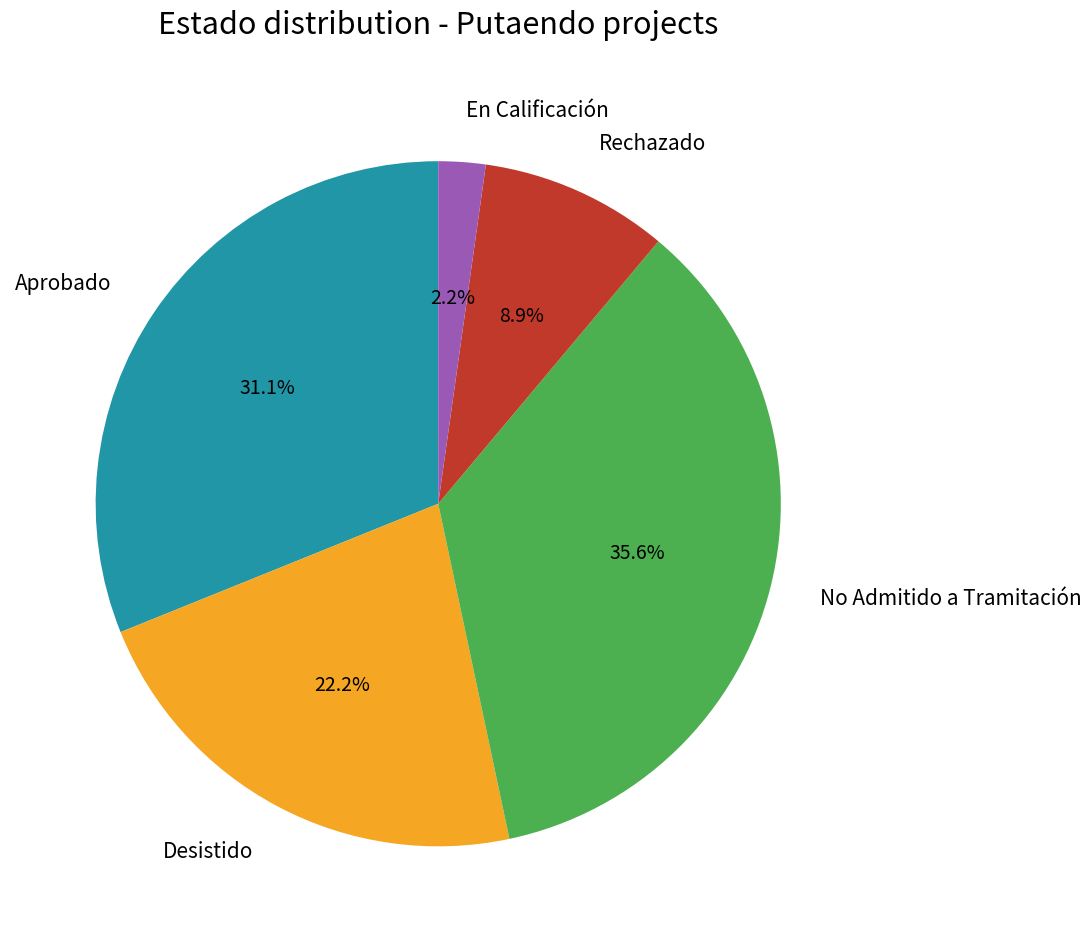

What percentage is the No Admitido a Tramitación slice, to the nearest percent?

36%